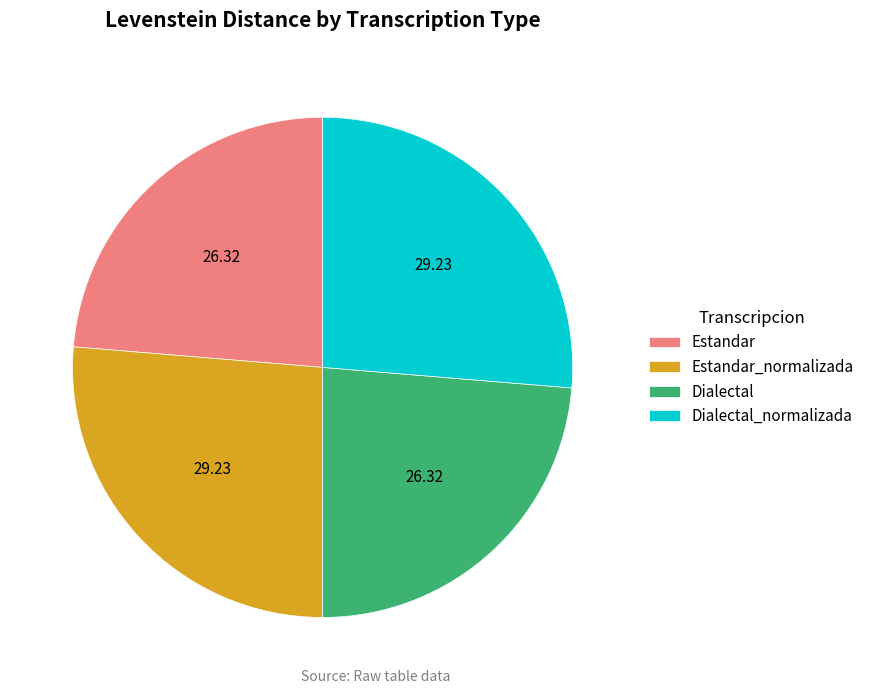

Is there any slice that represents more than half of the pie?

No